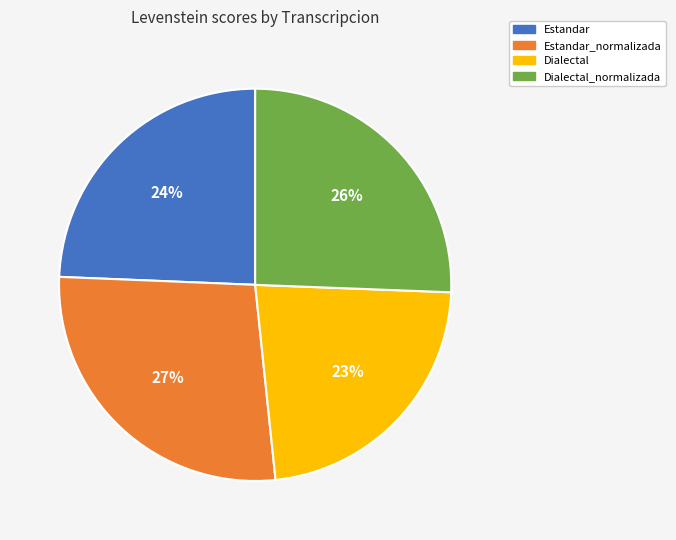

To the nearest percent, what is the combined percentage of Estandar_normalizada and Dialectal?

50%